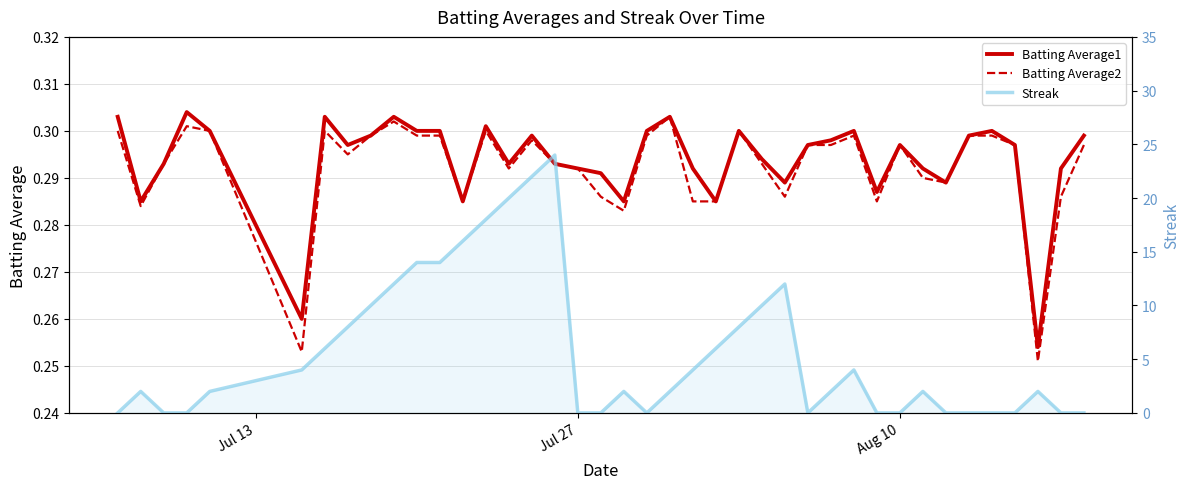

What is the difference between the maximum and minimum values in the Batting Average2 series?

0.1